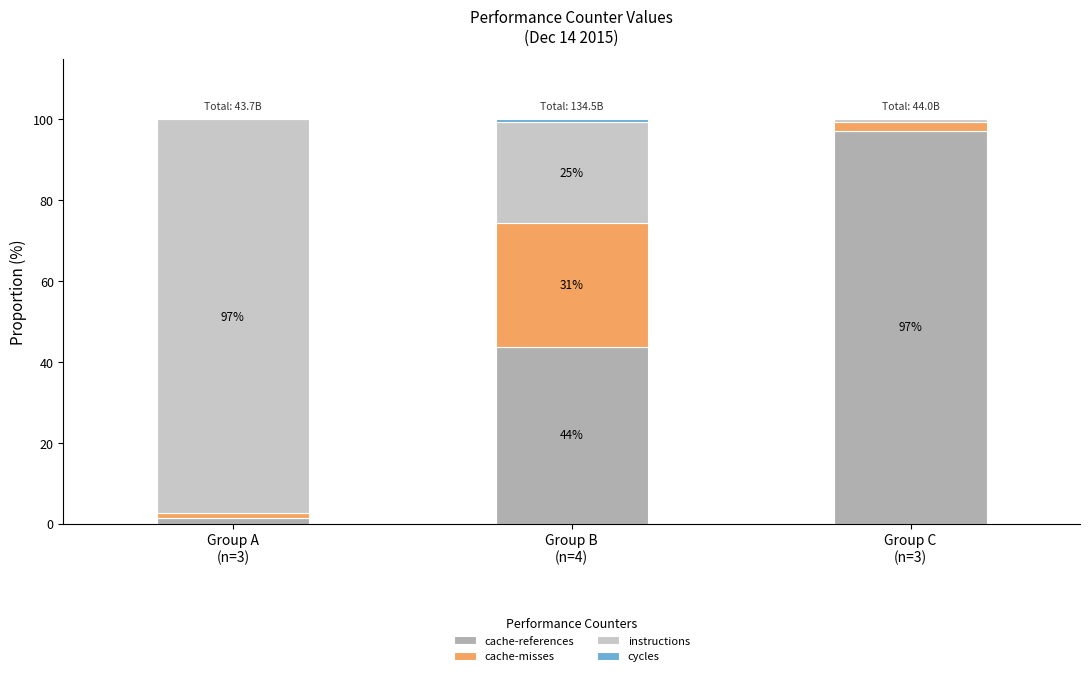

Count the number of categories in the chart.

3